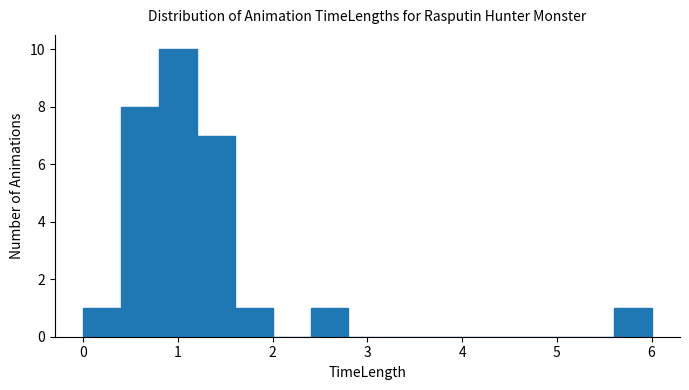

What is the height of the bar covering 5.6 to 6.0 on the x-axis? The values are not printed on the chart, so give them approximately, as read against the axis.

1